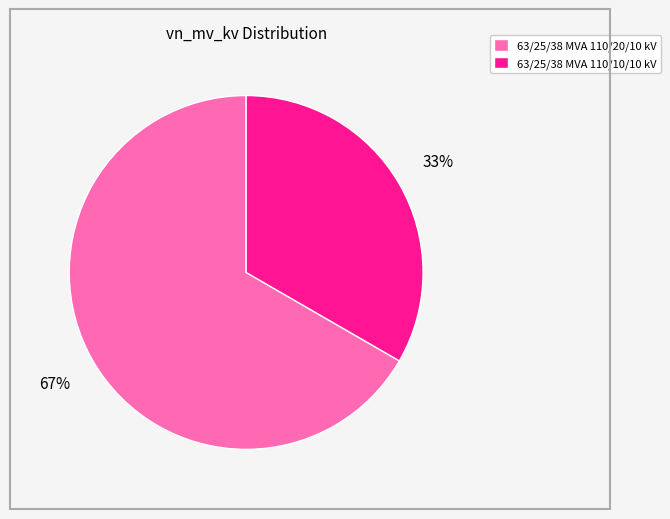

How many segments does this pie chart have?

2